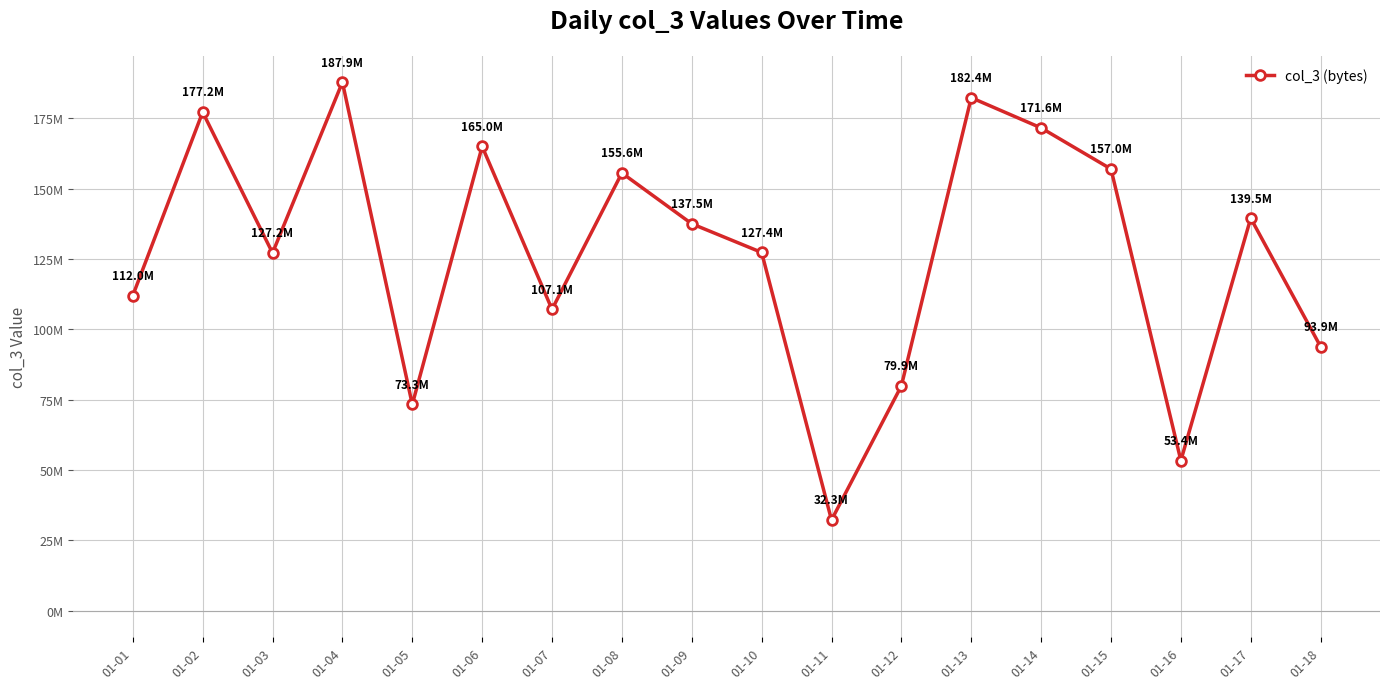

Reading right to left, transcribe all the data shown in this chart.

93876248	139528632	53387032	157007680	171616400	182359376	79931536	32258608	127355416	137541536	155598840	107127768	165027664	73328776	187863856	127178144	177227312	112026928